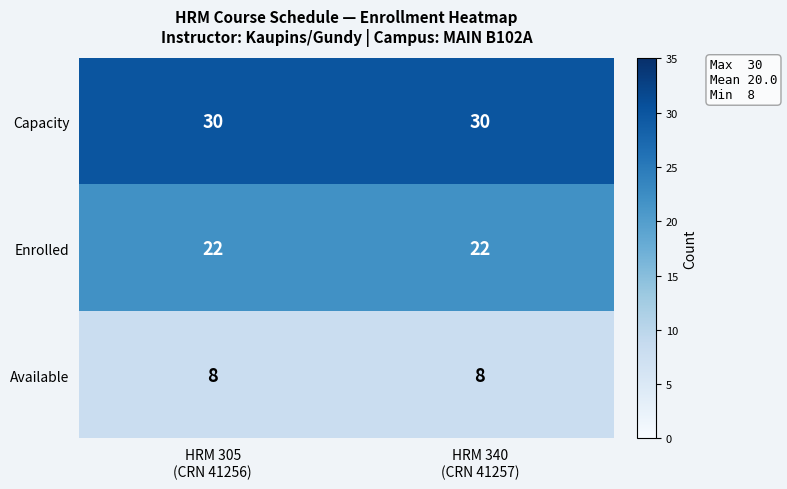

Which series has the largest total across all categories?

Capacity